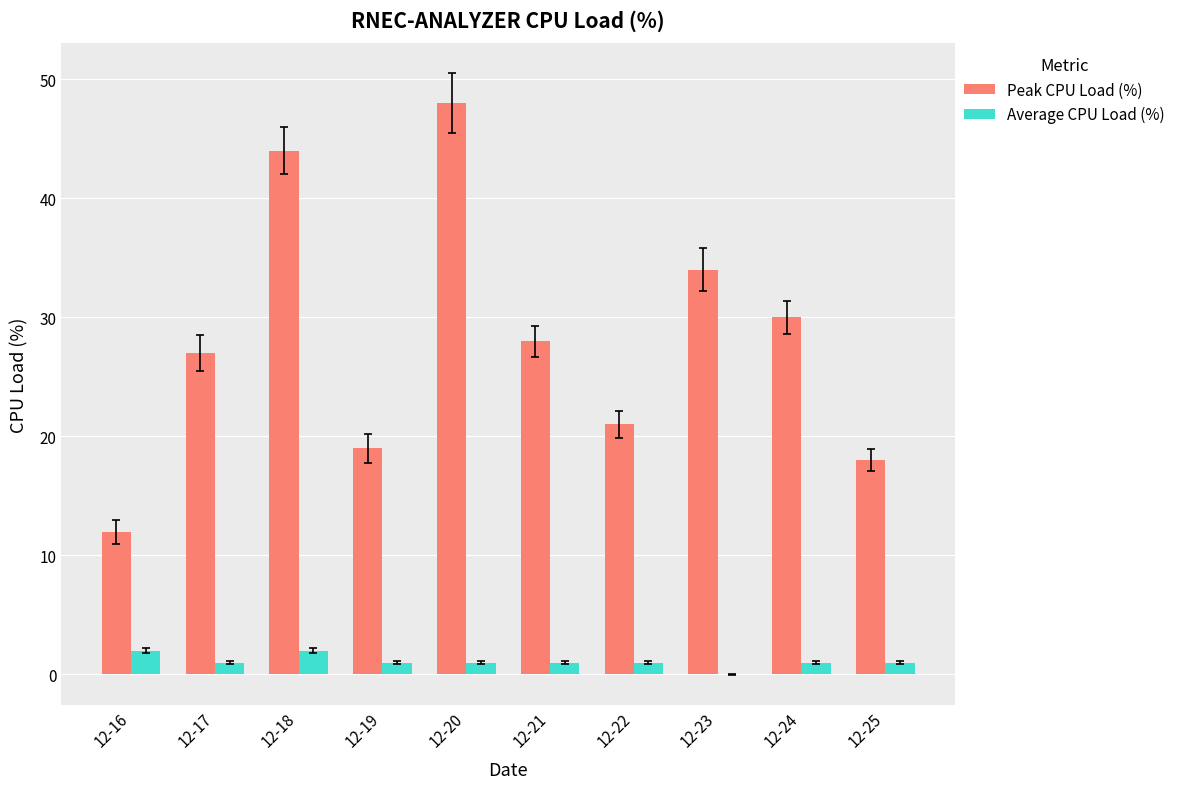

Which series changed the most between 12-23 and 12-25?

Peak CPU Load (%)